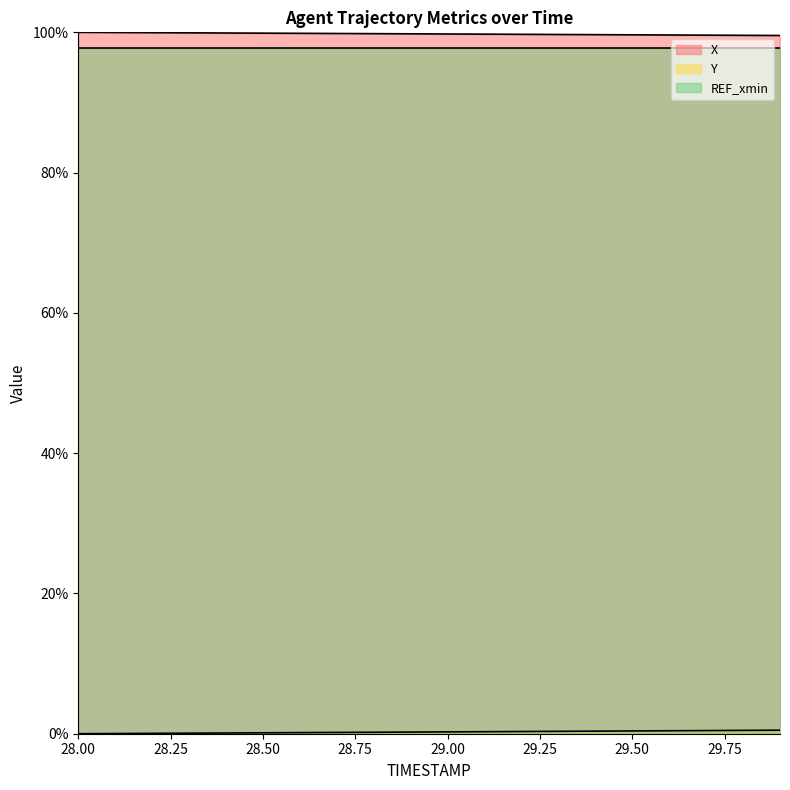

Does the chart display data point markers on the line(s)?

No